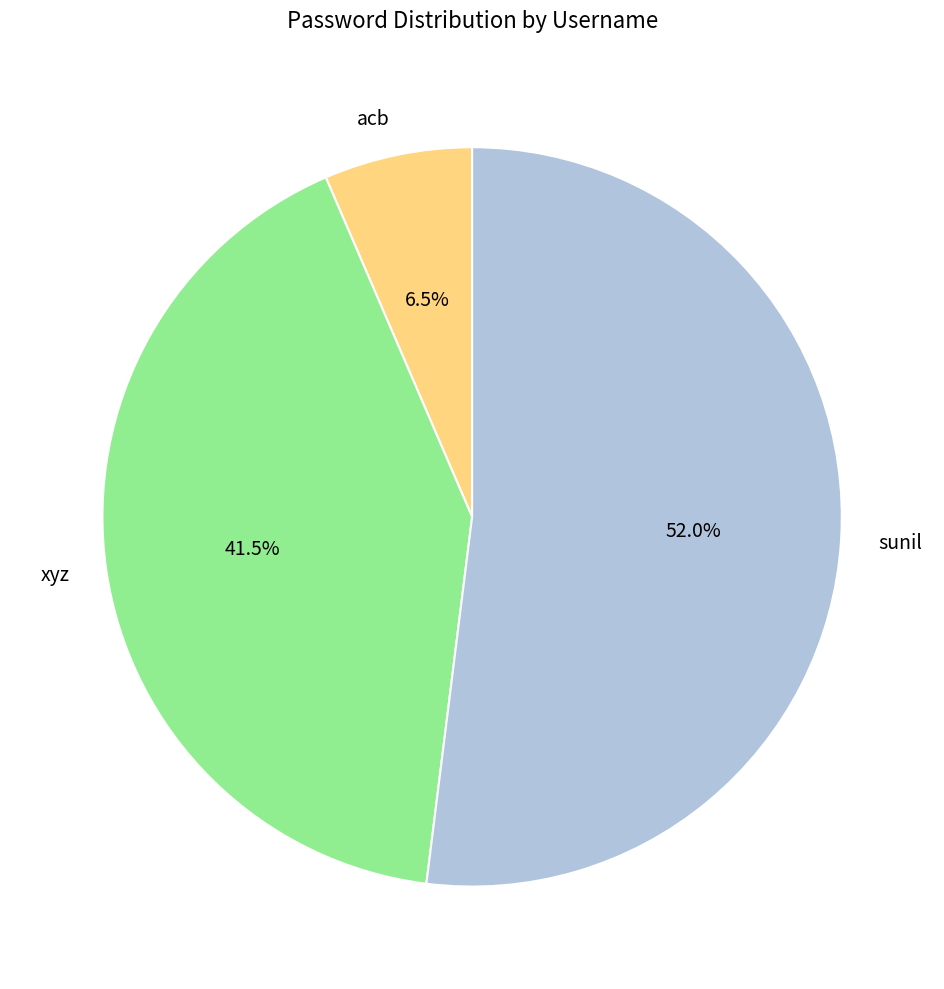

Count the number of slices in the pie.

3